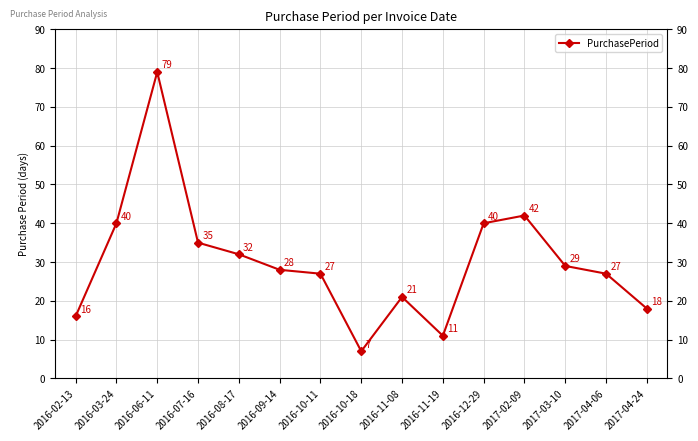

What is the change in value from 2016-03-24 to 2016-08-17?

-8